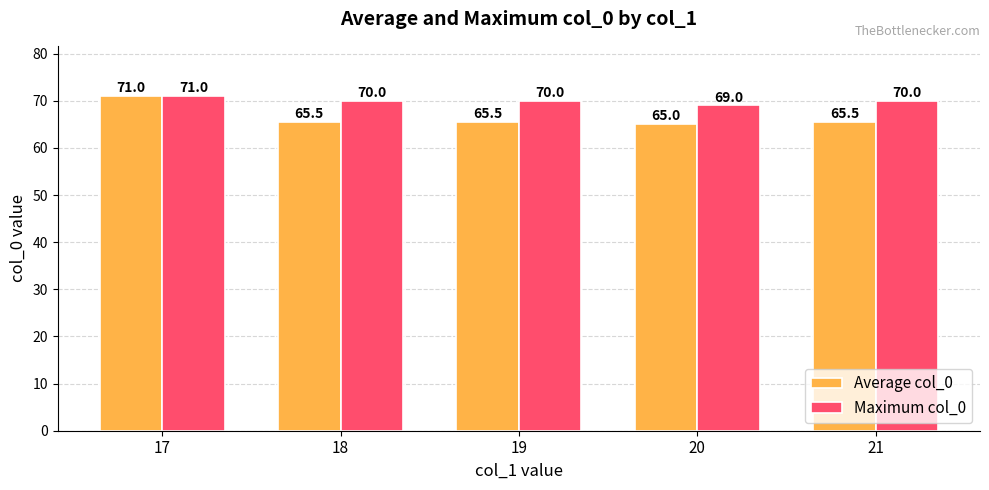

Rank the series at 20 from highest to lowest value.

Maximum col_0, Average col_0